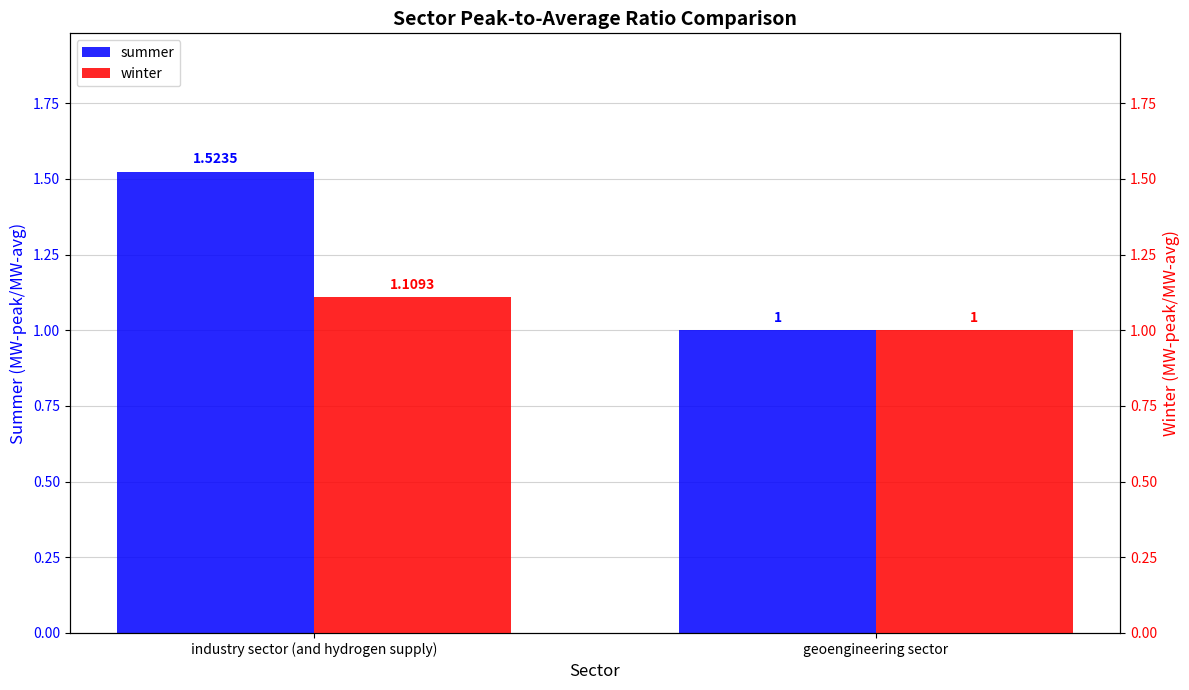

At how many categories does at least one series exceed 1?

1